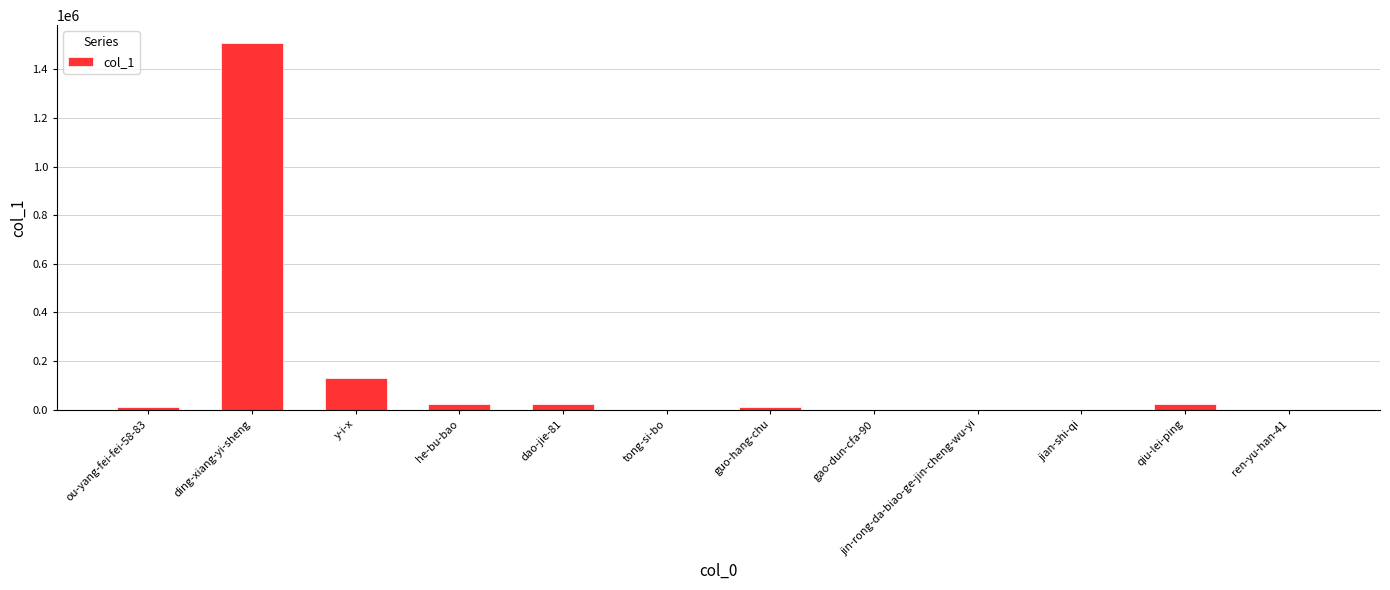

Is it true that the value at ding-xiang-yi-sheng is 1506625?

True